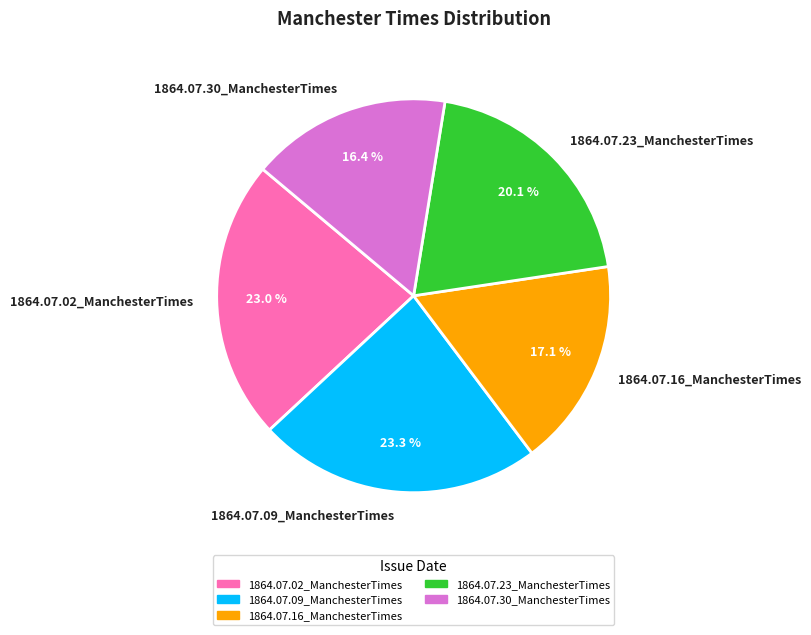

To the nearest percent, what is the average slice percentage?

20%